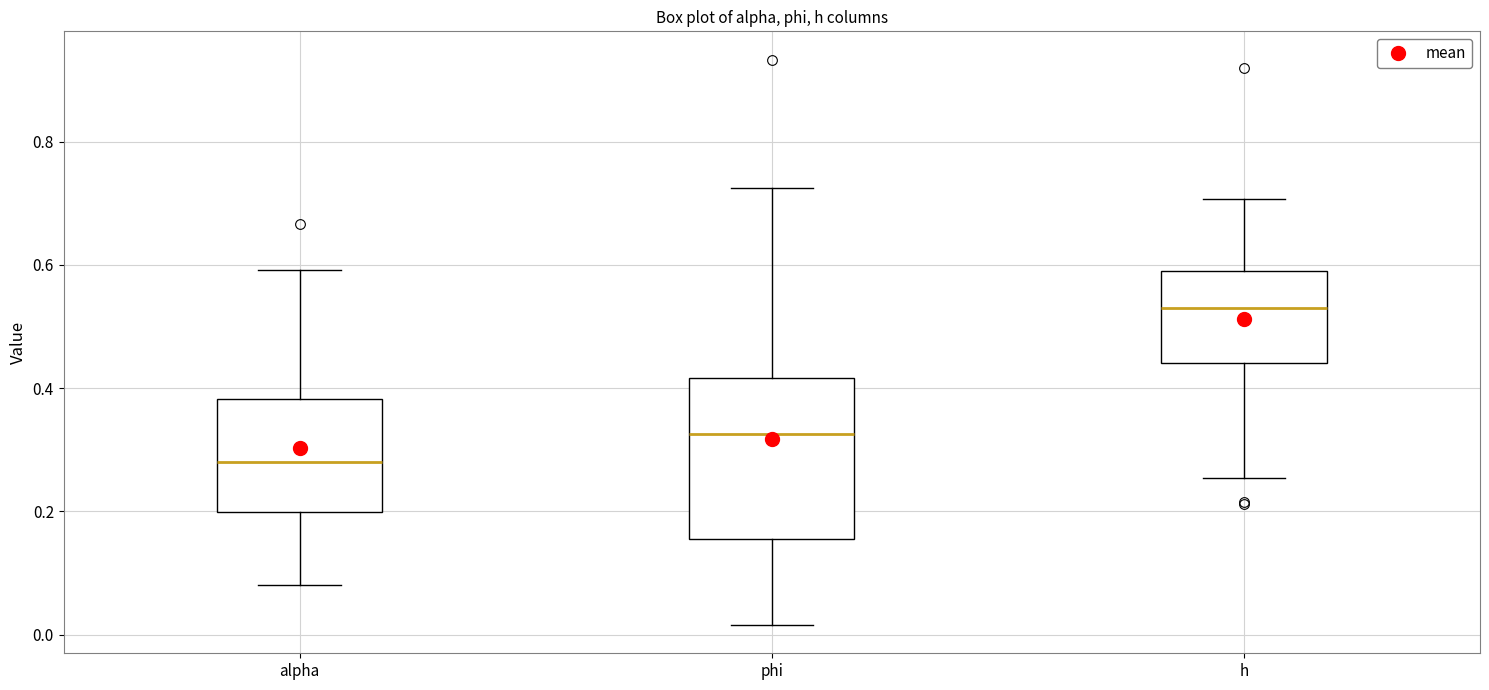

Which box is the tallest, from its lower edge to its upper edge?

phi